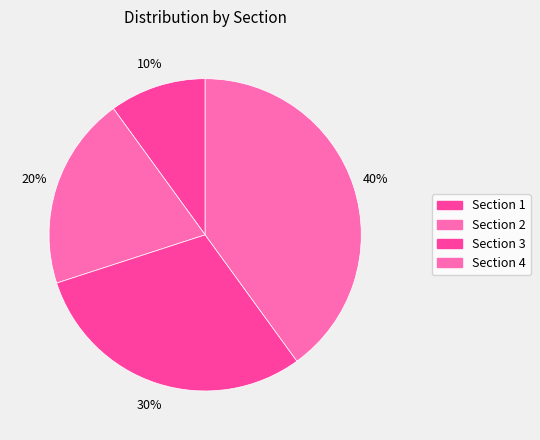

What is the smallest slice in the pie chart?

Section 1